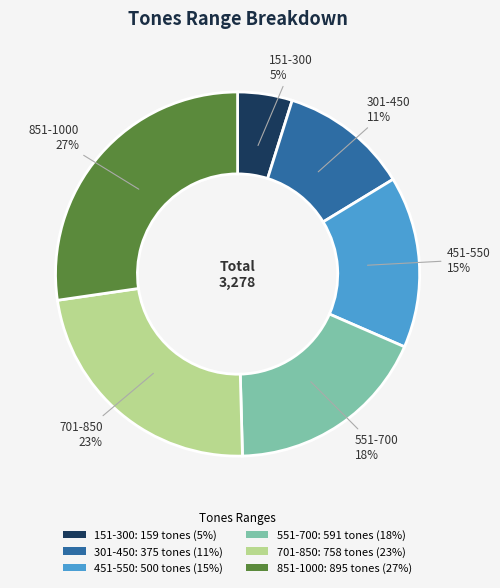

Between 551-700: 591 tones (18%) and 451-550: 500 tones (15%), which is larger?

551-700: 591 tones (18%)